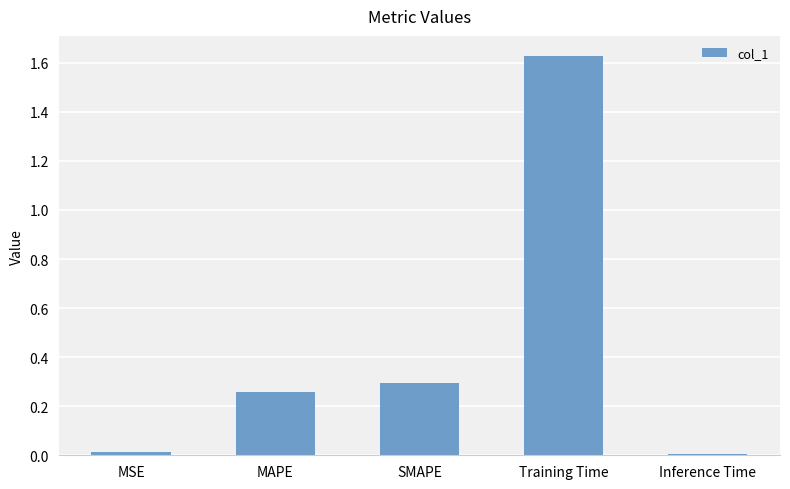

What is the sum of the values at MAPE and Training Time?

1.9